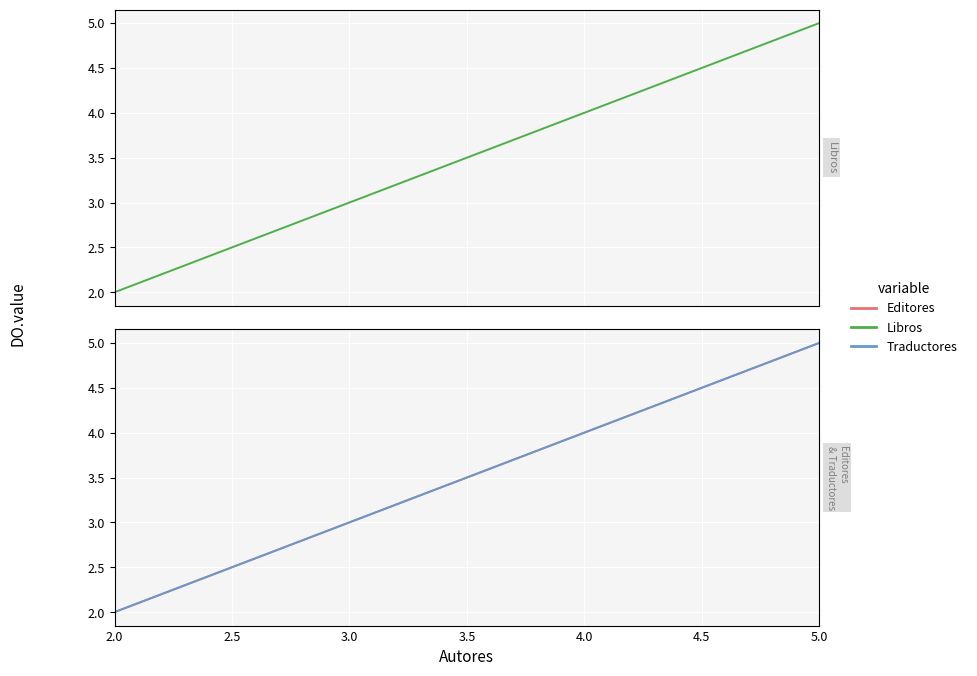

Count the Libros values in the range 3 to 5.

3